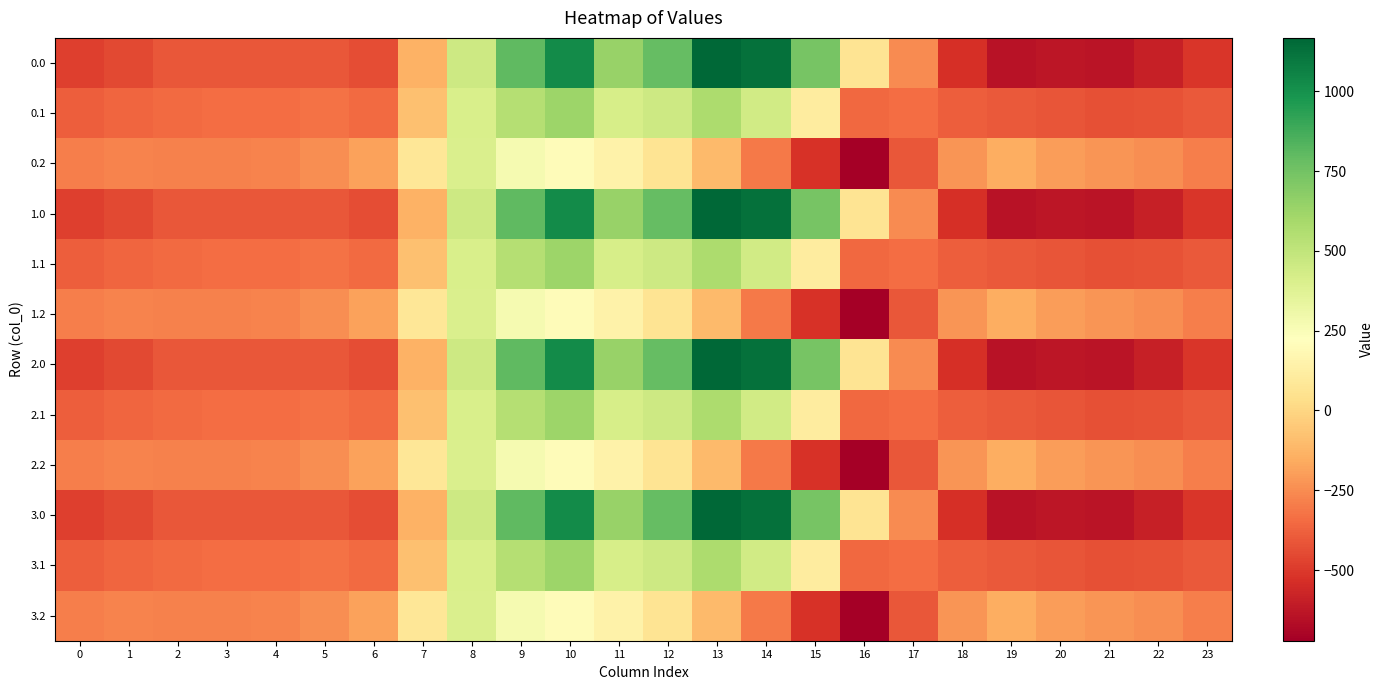

Reading left to right, list all the values displayed in this chart.

0.0: 0=-482.0	1=-449.5	2=-410.3	3=-404.4	4=-404.9	5=-410.8	6=-435.0	7=-136.4	8=454.2	9=804.0	10=1023.2	11=640.9	12=784.4	13=1167.2	14=1128.3	15=739.0	16=67.6	17=-250.3	18=-529.6	19=-644.5	20=-629.9	21=-638.4	22=-592.3	23=-511.3
0.1: 0=-384.6	1=-361.1	2=-347.9	3=-342.7	4=-339.6	5=-329.5	6=-345.2	7=-81.6	8=412.6	9=542.1	10=628.1	11=415.4	12=456.1	13=574.0	14=438.6	15=111.1	16=-353.7	17=-340.1	18=-388.5	19=-399.7	20=-414.5	21=-432.4	22=-419.9	23=-399.4
0.2: 0=-287.1	1=-272.7	2=-285.5	3=-281.0	4=-274.4	5=-248.1	6=-187.1	7=77.9	8=407.2	9=271.1	10=202.5	11=149.1	12=65.2	13=-104.4	14=-301.9	15=-522.2	16=-721.2	17=-409.5	18=-223.1	19=-151.1	20=-199.2	21=-226.4	22=-247.4	23=-287.5
1.0: 0=-482.0	1=-449.5	2=-410.3	3=-404.4	4=-404.9	5=-410.8	6=-435.0	7=-136.4	8=454.2	9=804.0	10=1023.2	11=640.9	12=784.4	13=1167.2	14=1128.3	15=739.0	16=67.6	17=-250.3	18=-529.6	19=-644.5	20=-629.9	21=-638.4	22=-592.3	23=-511.3
1.1: 0=-384.6	1=-361.1	2=-347.9	3=-342.7	4=-339.6	5=-329.5	6=-345.2	7=-81.6	8=412.6	9=542.1	10=628.1	11=415.4	12=456.1	13=574.0	14=438.6	15=111.1	16=-353.7	17=-340.1	18=-388.5	19=-399.7	20=-414.5	21=-432.4	22=-419.9	23=-399.4
1.2: 0=-287.1	1=-272.7	2=-285.5	3=-281.0	4=-274.4	5=-248.1	6=-187.1	7=77.9	8=407.2	9=271.1	10=202.5	11=149.1	12=65.2	13=-104.4	14=-301.9	15=-522.2	16=-721.2	17=-409.5	18=-223.1	19=-151.1	20=-199.2	21=-226.4	22=-247.4	23=-287.5
2.0: 0=-482.0	1=-449.5	2=-410.3	3=-404.4	4=-404.9	5=-410.8	6=-435.0	7=-136.4	8=454.2	9=804.0	10=1023.2	11=640.9	12=784.4	13=1167.2	14=1128.3	15=739.0	16=67.6	17=-250.3	18=-529.6	19=-644.5	20=-629.9	21=-638.4	22=-592.3	23=-511.3
2.1: 0=-384.6	1=-361.1	2=-347.9	3=-342.7	4=-339.6	5=-329.5	6=-345.2	7=-81.6	8=412.6	9=542.1	10=628.1	11=415.4	12=456.1	13=574.0	14=438.6	15=111.1	16=-353.7	17=-340.1	18=-388.5	19=-399.7	20=-414.5	21=-432.4	22=-419.9	23=-399.4
2.2: 0=-287.1	1=-272.7	2=-285.5	3=-281.0	4=-274.4	5=-248.1	6=-187.1	7=77.9	8=407.2	9=271.1	10=202.5	11=149.1	12=65.2	13=-104.4	14=-301.9	15=-522.2	16=-721.2	17=-409.5	18=-223.1	19=-151.1	20=-199.2	21=-226.4	22=-247.4	23=-287.5
3.0: 0=-482.0	1=-449.5	2=-410.3	3=-404.4	4=-404.9	5=-410.8	6=-435.0	7=-136.4	8=454.2	9=804.0	10=1023.2	11=640.9	12=784.4	13=1167.2	14=1128.3	15=739.0	16=67.6	17=-250.3	18=-529.6	19=-644.5	20=-629.9	21=-638.4	22=-592.3	23=-511.3
3.1: 0=-384.6	1=-361.1	2=-347.9	3=-342.7	4=-339.6	5=-329.5	6=-345.2	7=-81.6	8=412.6	9=542.1	10=628.1	11=415.4	12=456.1	13=574.0	14=438.6	15=111.1	16=-353.7	17=-340.1	18=-388.5	19=-399.7	20=-414.5	21=-432.4	22=-419.9	23=-399.4
3.2: 0=-287.1	1=-272.7	2=-285.5	3=-281.0	4=-274.4	5=-248.1	6=-187.1	7=77.9	8=407.2	9=271.1	10=202.5	11=149.1	12=65.2	13=-104.4	14=-301.9	15=-522.2	16=-721.2	17=-409.5	18=-223.1	19=-151.1	20=-199.2	21=-226.4	22=-247.4	23=-287.5